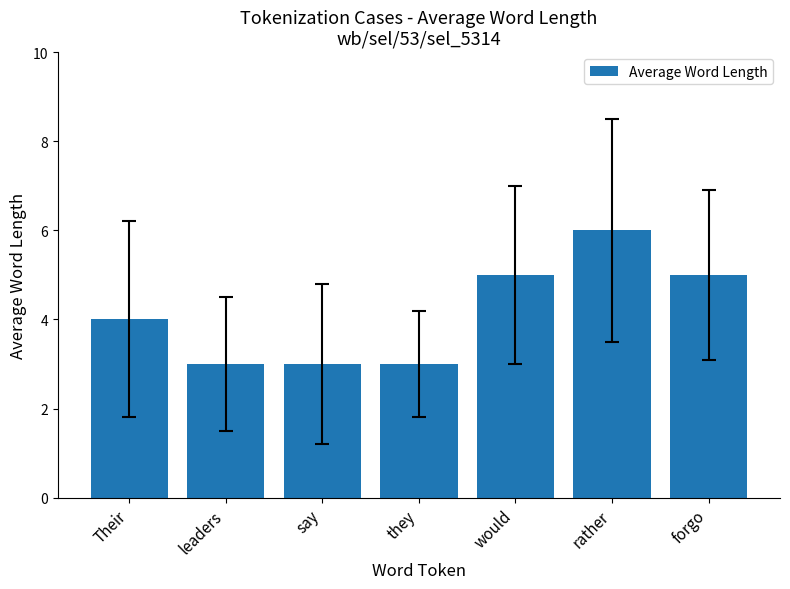

What value does the data have at forgo?

5